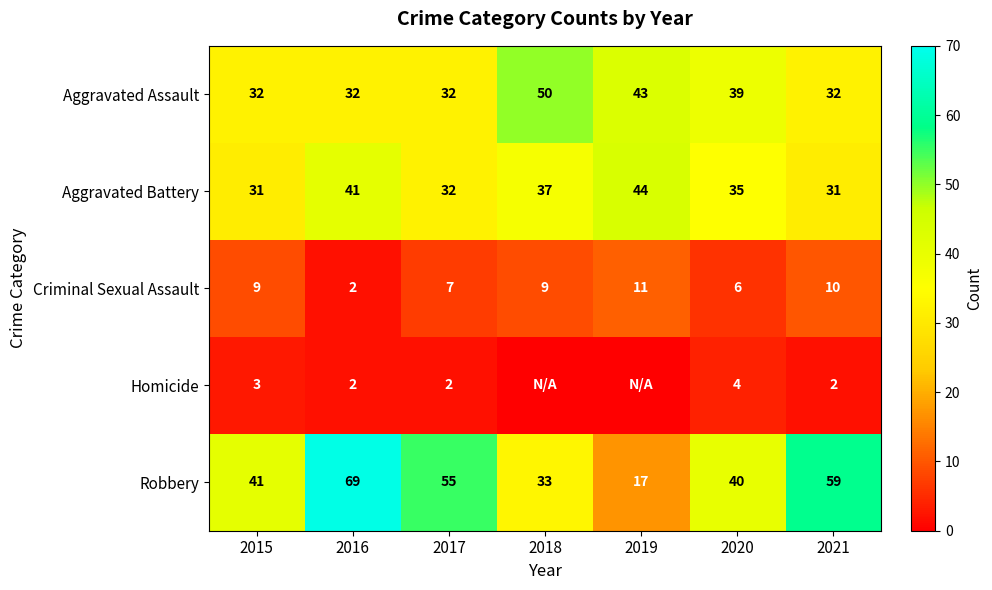

True or false: Criminal Sexual Assault has a value of 15 at 2019.

False